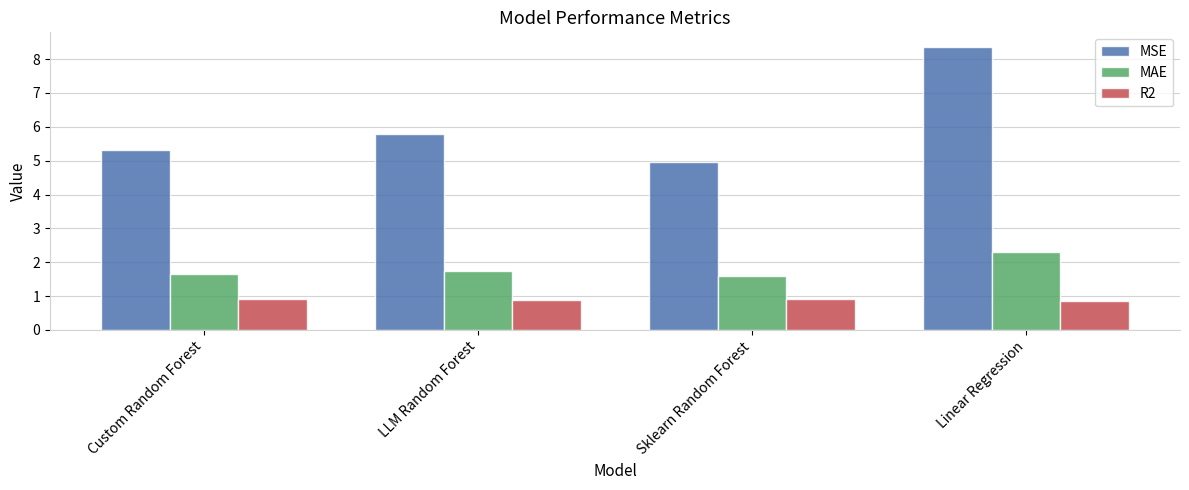

Rank the series by their average value, from highest to lowest.

MSE, MAE, R2